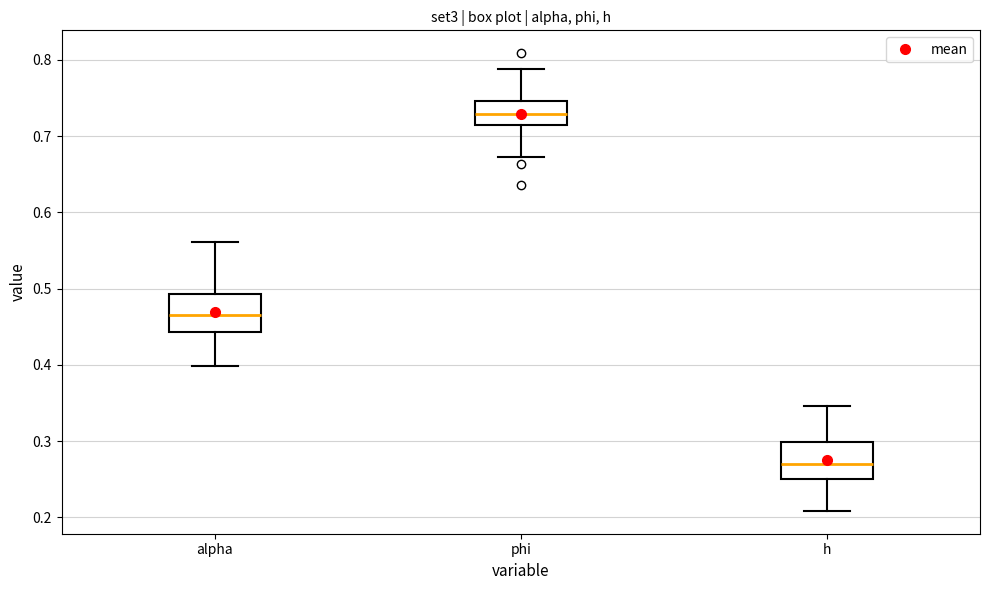

Which box's median line is the lowest?

h